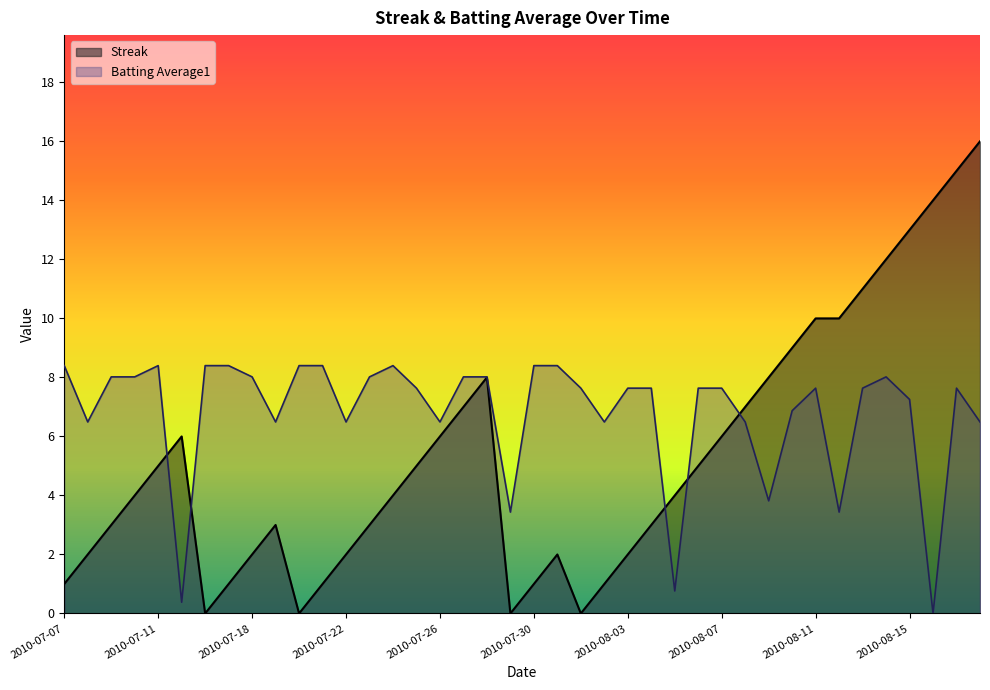

What position from the left is 2010-07-10?

4